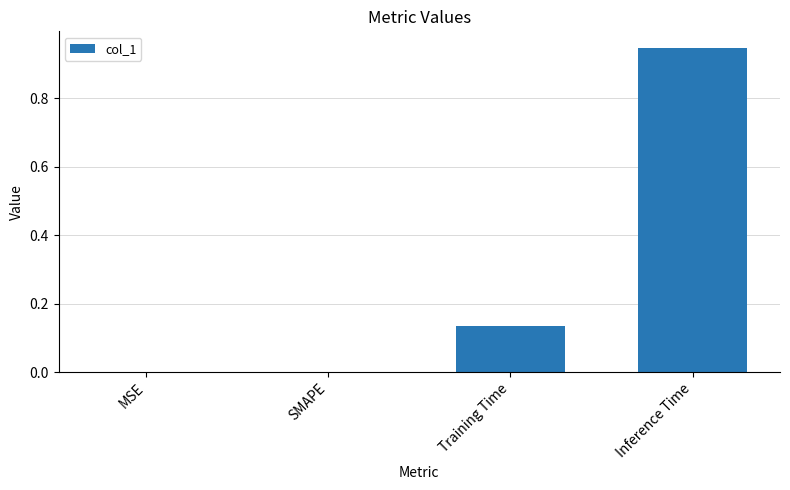

The value at MSE is 0.0. True or false?

True